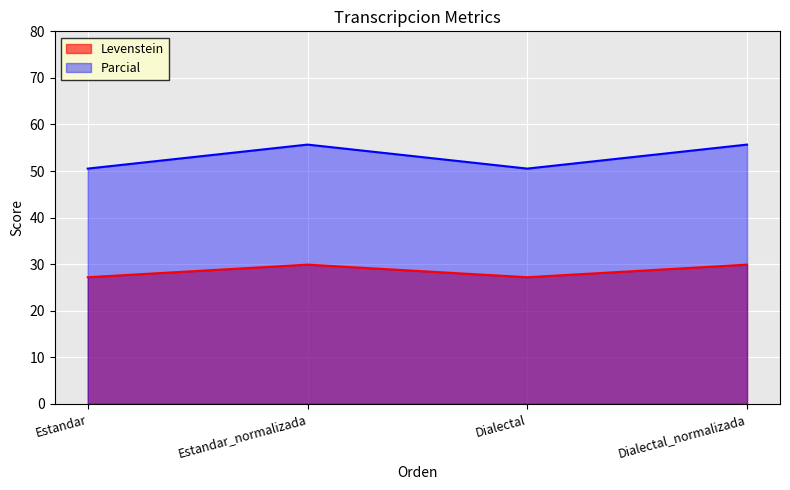

Does the chart display data point markers on the line(s)?

No